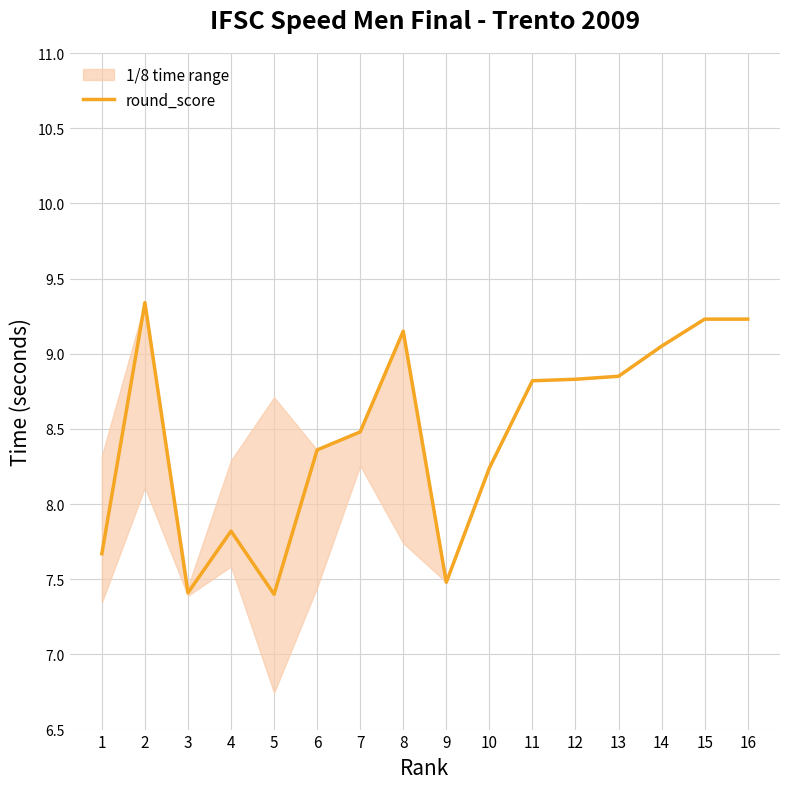

Is this an area chart (filled region under the line)?

No